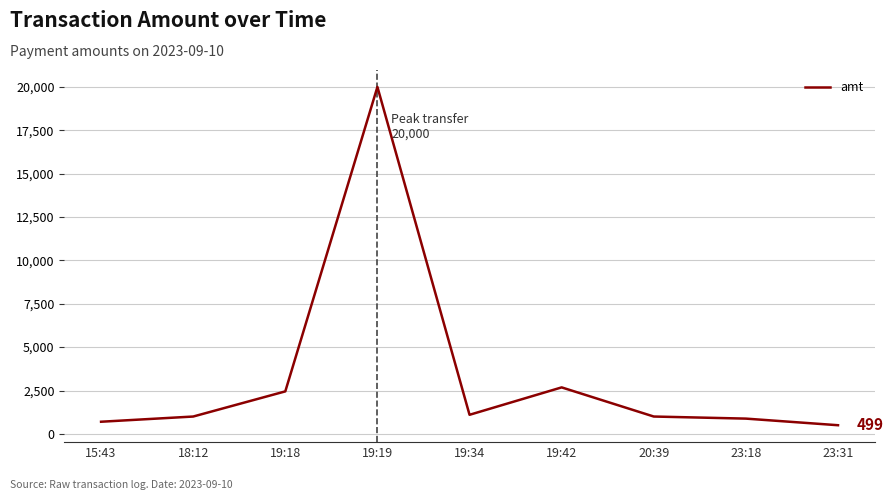

What is the greatest value displayed?

20000